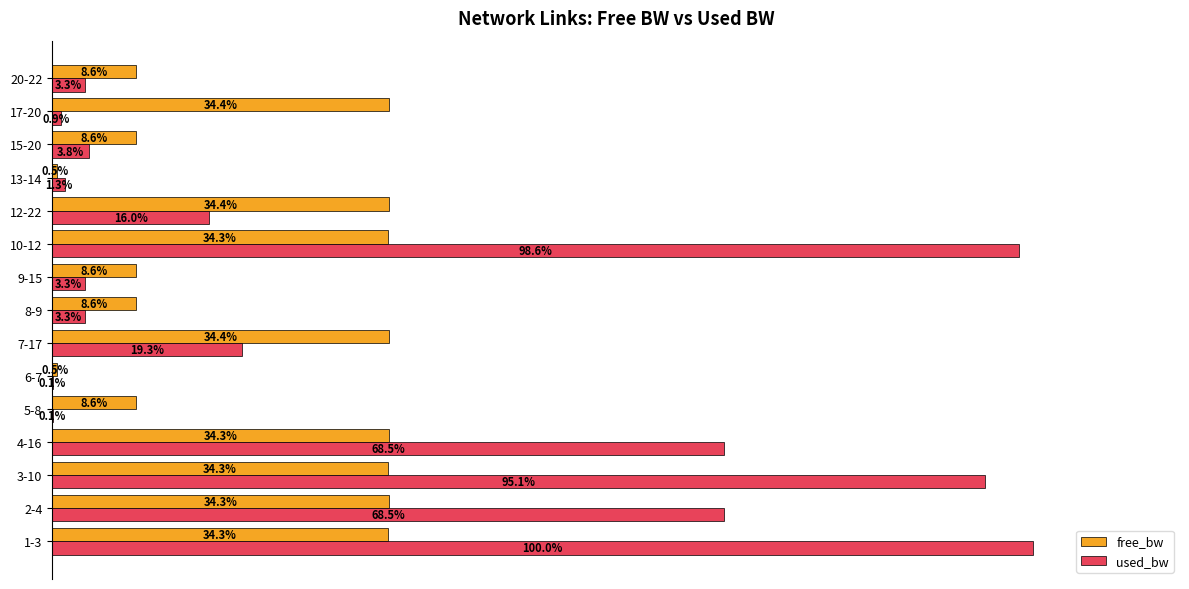

Which series has the largest total across all categories?

used_bw